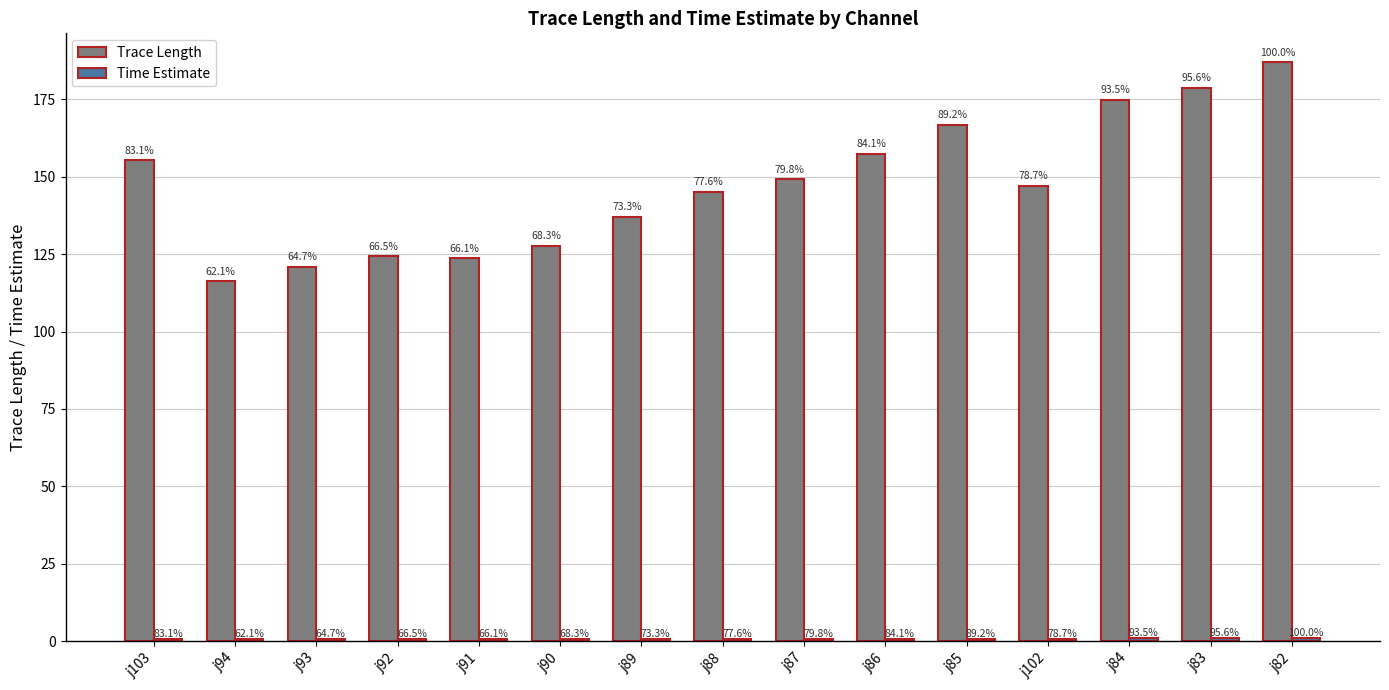

How many bars are there in total?

30